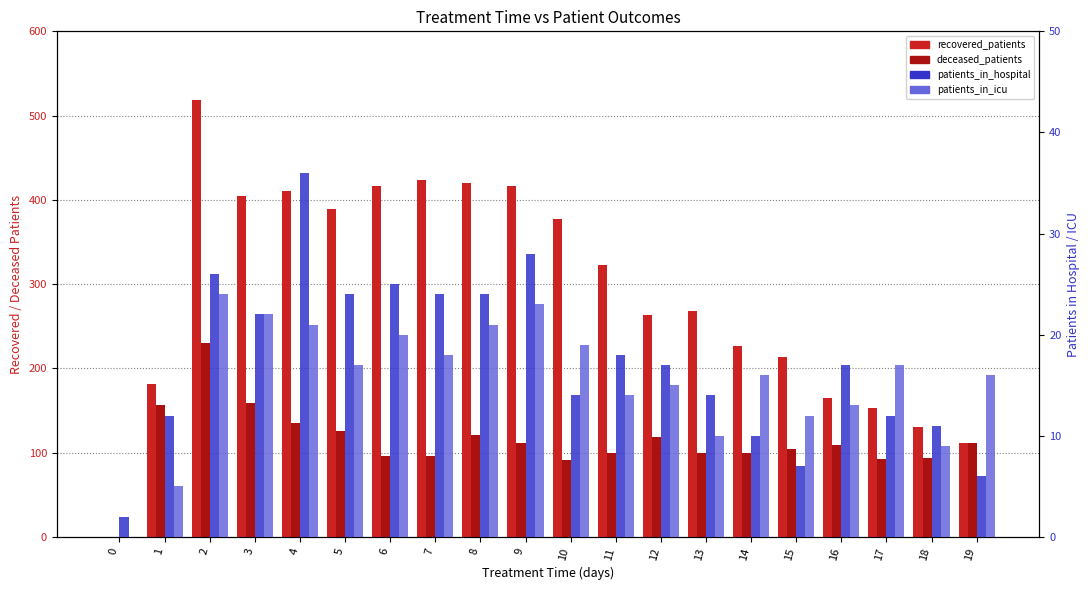

Rank the series by their maximum value, from highest to lowest.

recovered_patients, deceased_patients, patients_in_hospital, patients_in_icu